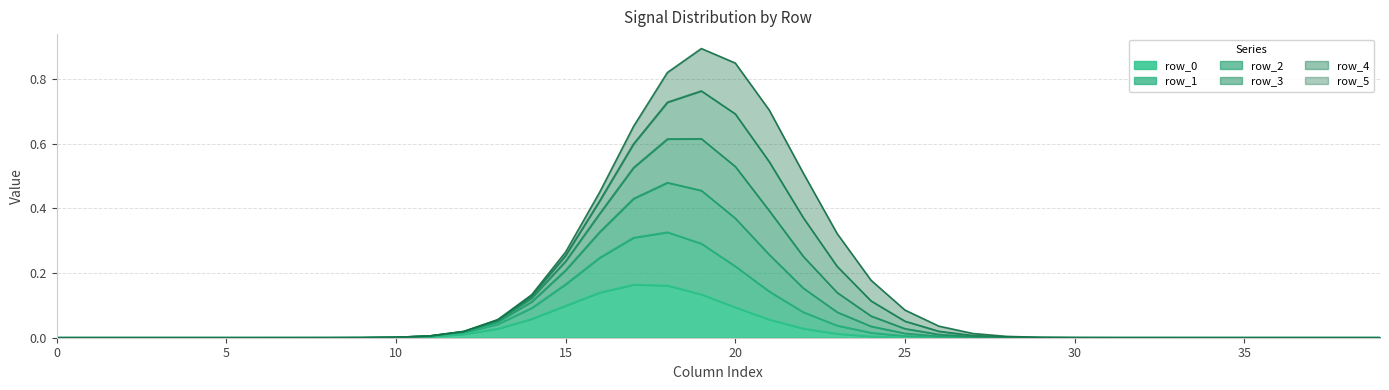

Does the chart display data point markers on the line(s)?

No